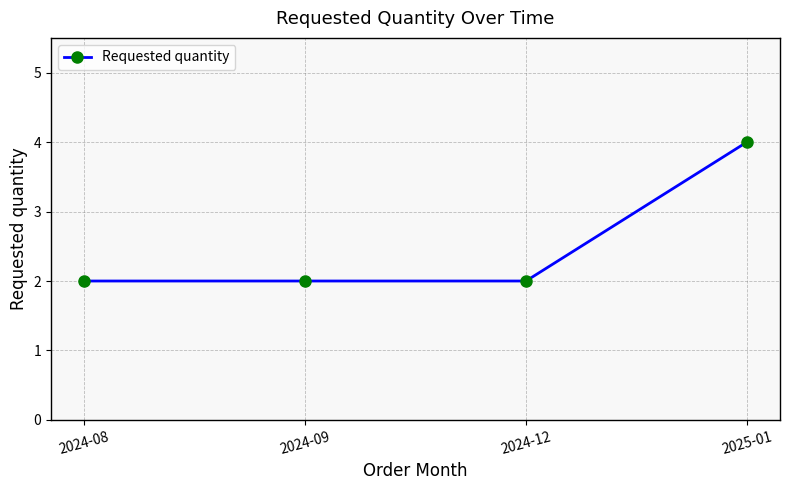

Count the values in the range 2 to 4.

4